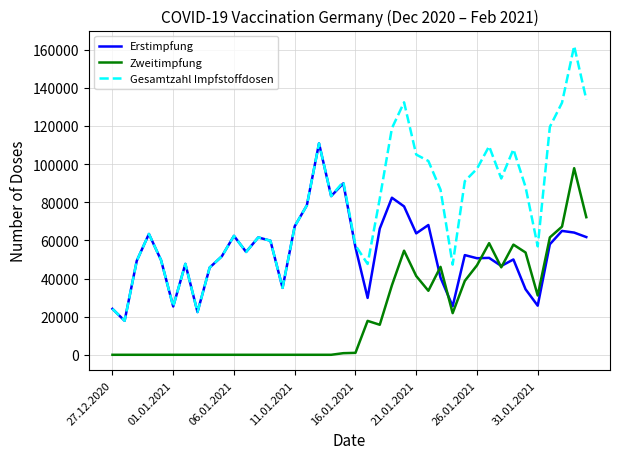

List the series in order of their peak value, highest first.

Gesamtzahl Impfstoffdosen, Erstimpfung, Zweitimpfung